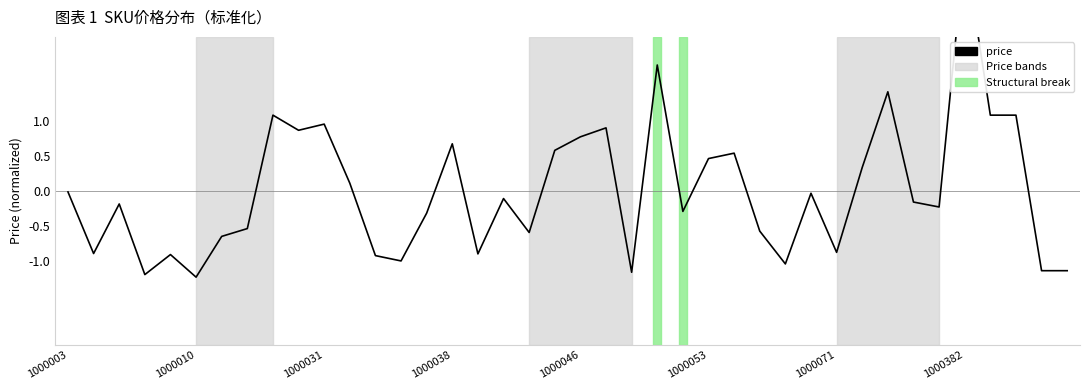

How many lines are shown in the chart?

1